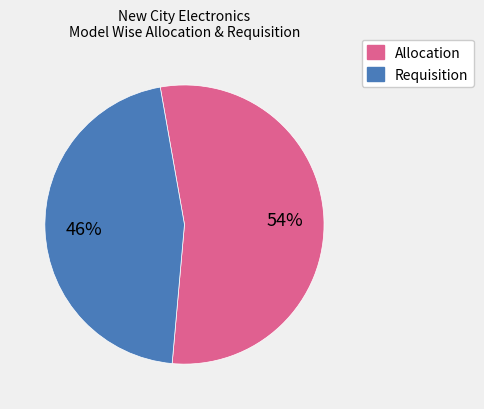

To the nearest percent, what is the difference between the largest and smallest slice percentages?

8%